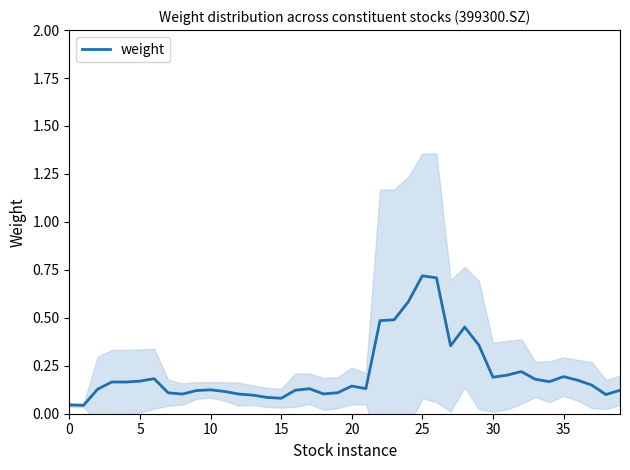

True or false: the data shows 0.4 at 27.

True